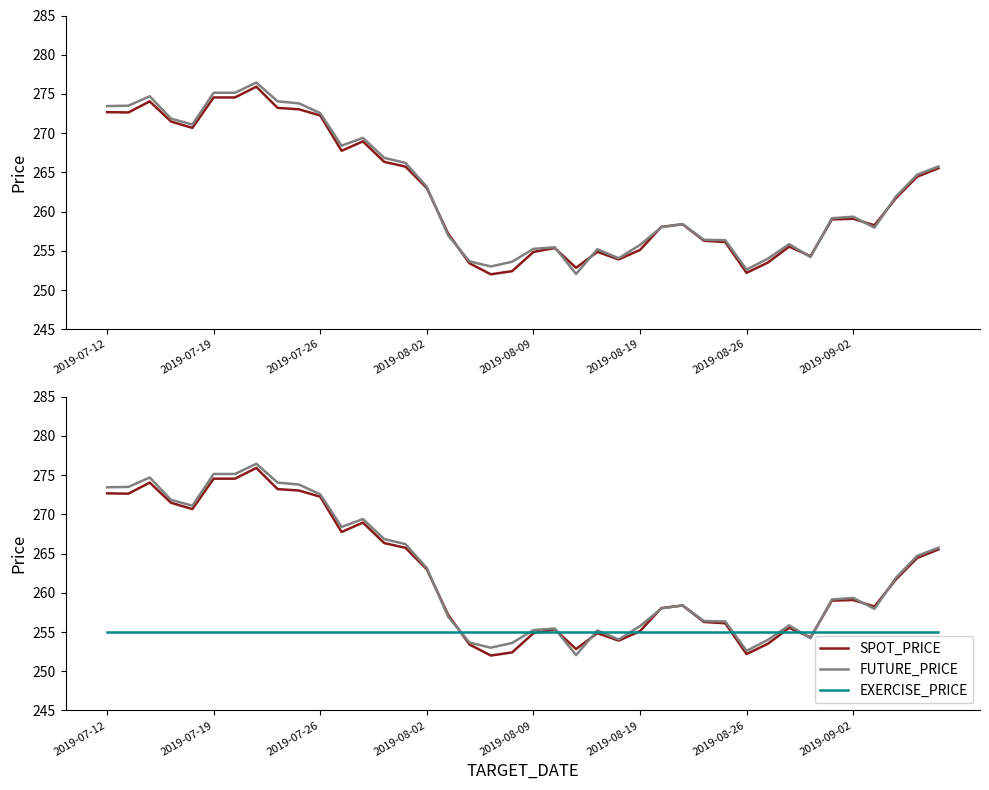

True or false: SPOT_PRICE has a value of 259.1 at 2019-09-02.

True